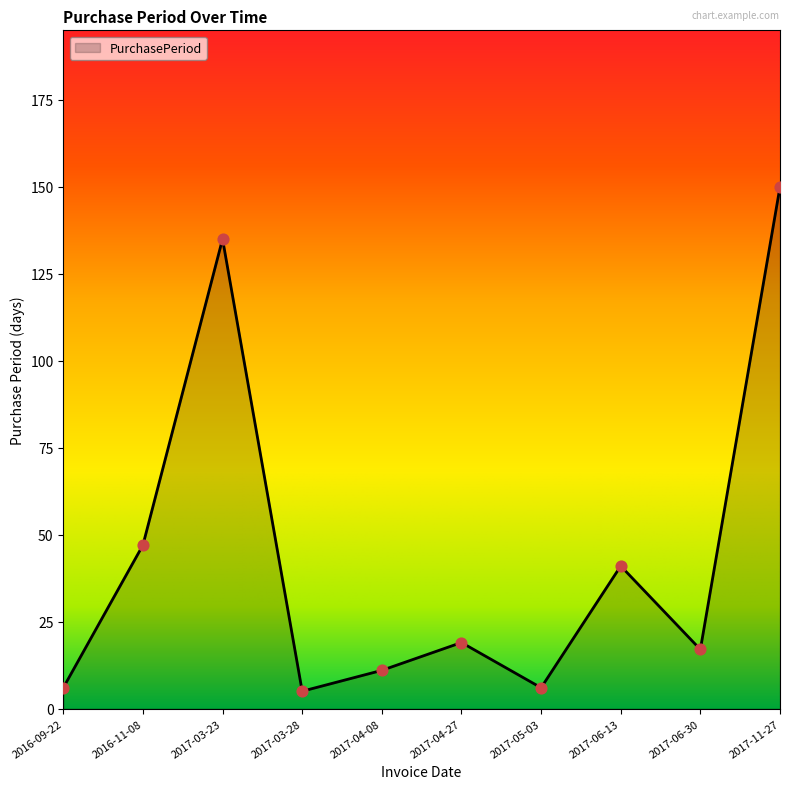

What is the change in value from 2017-03-28 to 2017-04-27?

+14